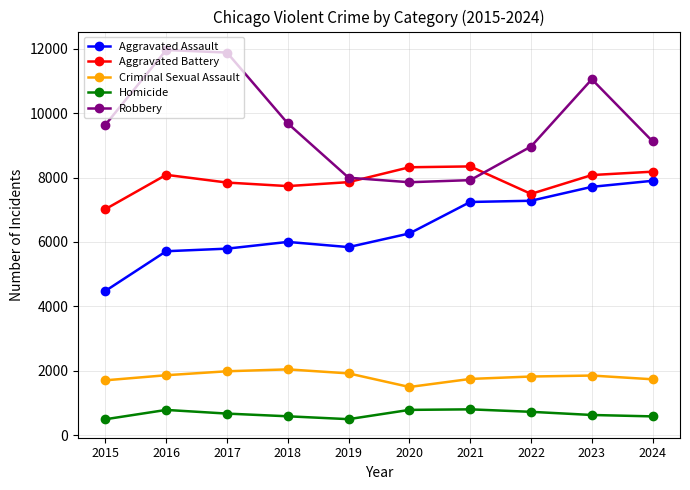

The value of Aggravated Battery at 2018 is 7735. True or false?

True